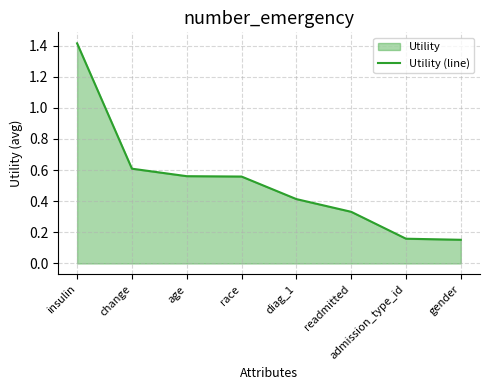

Read the value at diag_1.

0.4